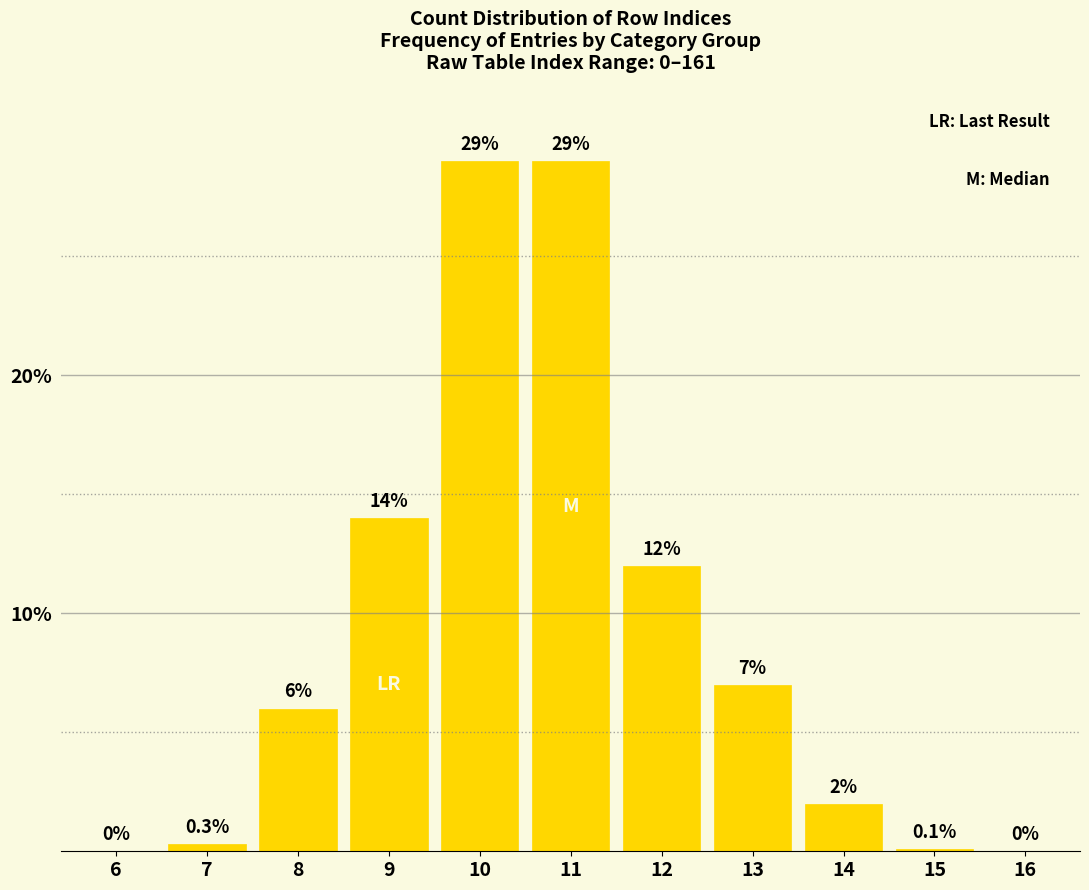

Reading right to left, list all the values displayed in this chart.

16=0.0	15=0.1	14=2.0	13=7.0	12=12.0	11=29.0	10=29.0	9=14.0	8=6.0	7=0.3	6=0.0